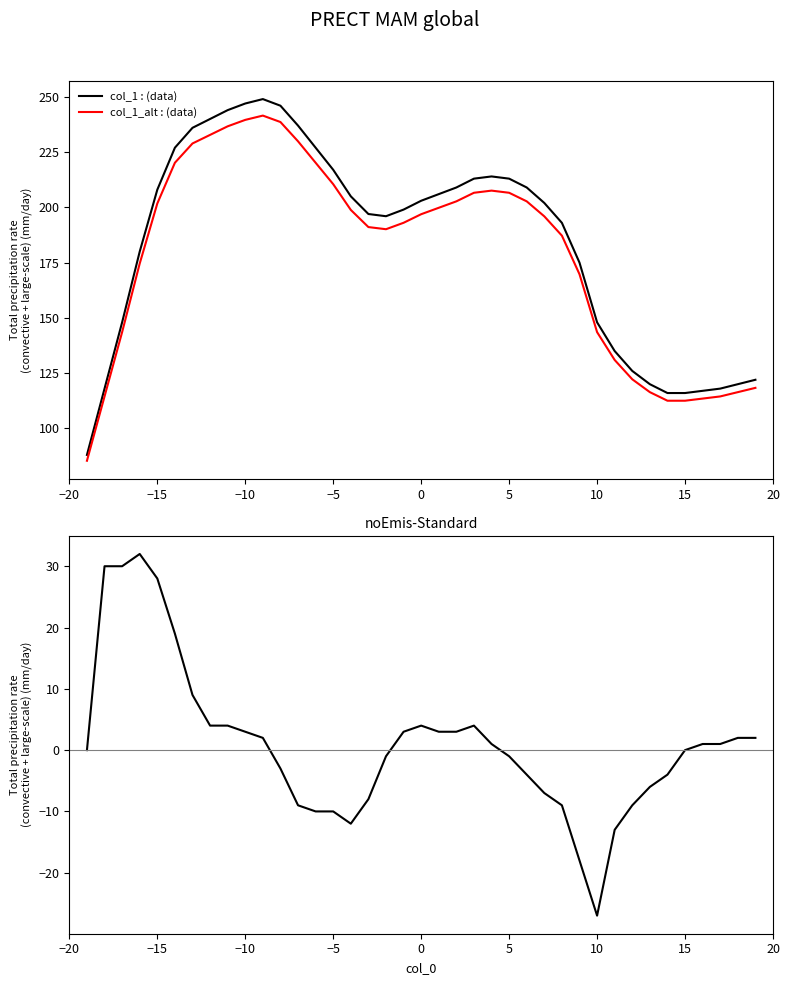

What is the smallest value displayed?

-27.0